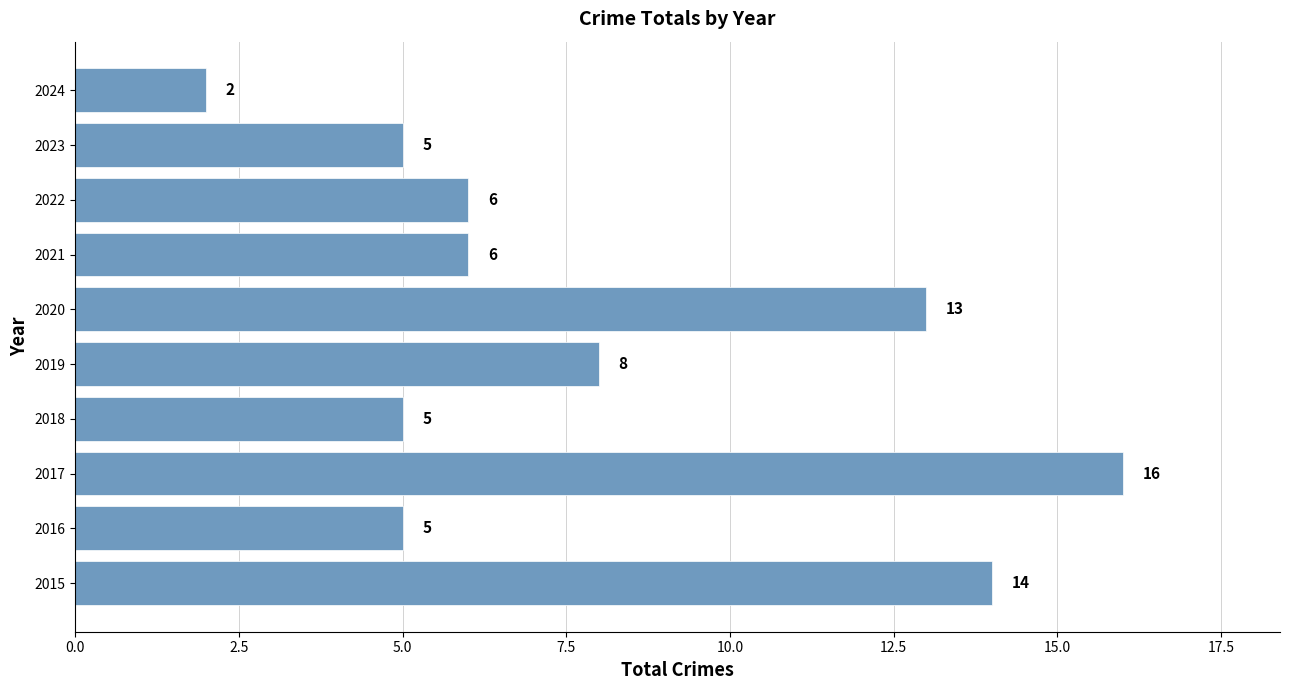

How many values are below 6?

4